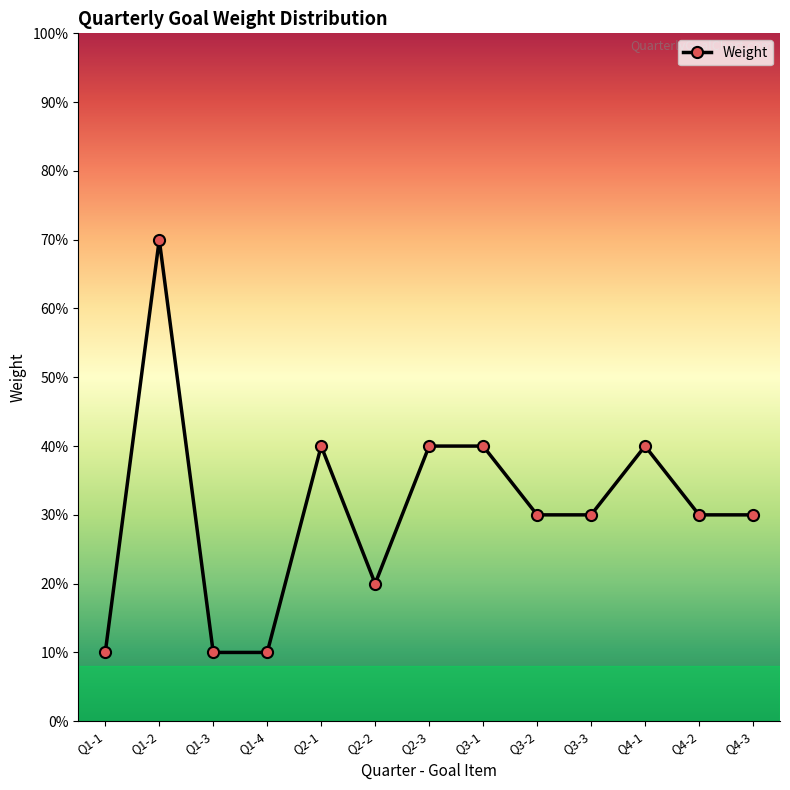

What is the change in value from Q1-3 to Q4-2?

+0.2